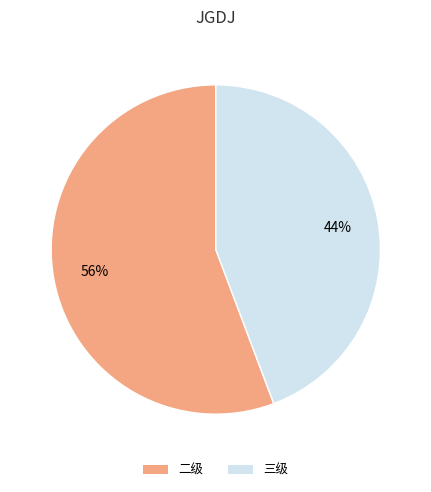

What is the majority slice?

二级